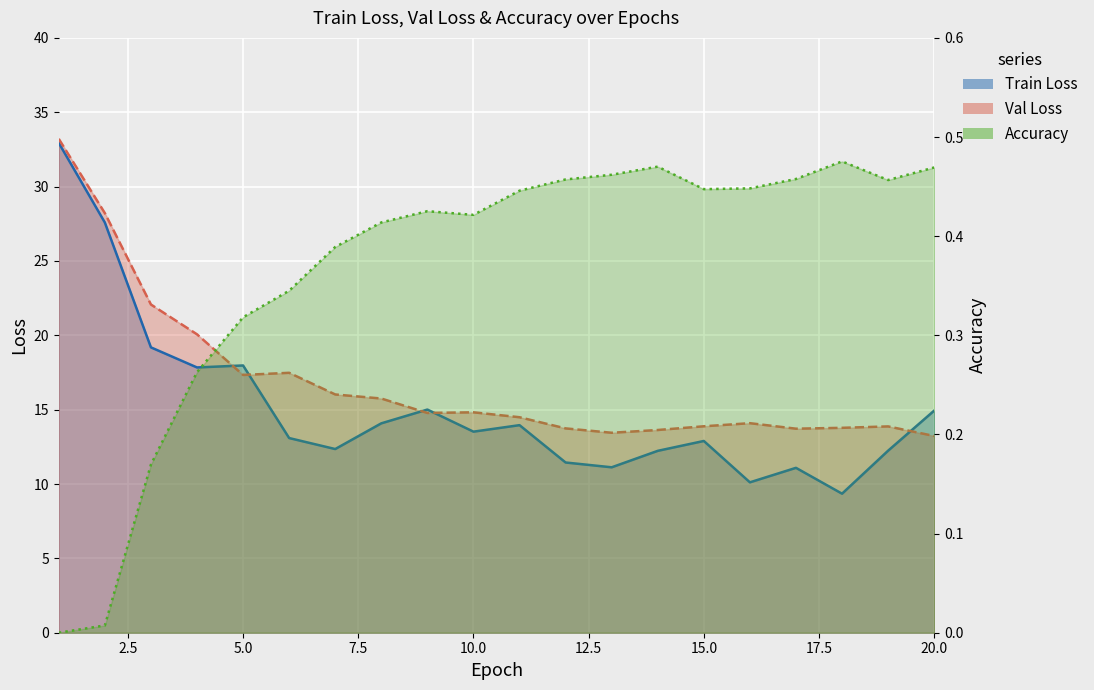

Reading right to left, transcribe all the data shown in this chart.

Train Loss: 14.9	12.2	9.3	11.1	10.1	12.9	12.2	11.1	11.4	14.0	13.5	15.0	14.1	12.4	13.1	18.0	17.8	19.2	27.6	32.9
Val Loss: 13.2	13.9	13.8	13.7	14.1	13.9	13.6	13.4	13.7	14.5	14.8	14.8	15.7	16.0	17.5	17.3	20.1	22.1	28.2	33.2
Accuracy: 0.5	0.5	0.5	0.5	0.4	0.4	0.5	0.5	0.5	0.4	0.4	0.4	0.4	0.4	0.3	0.3	0.3	0.2	0.0	0.0